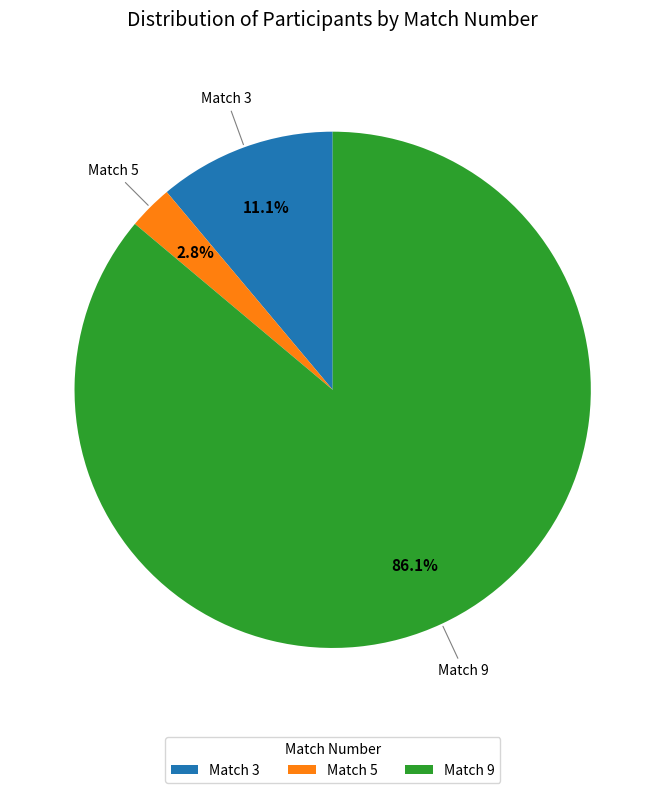

Rank the categories by value from lowest to highest.

Match 5, Match 3, Match 9